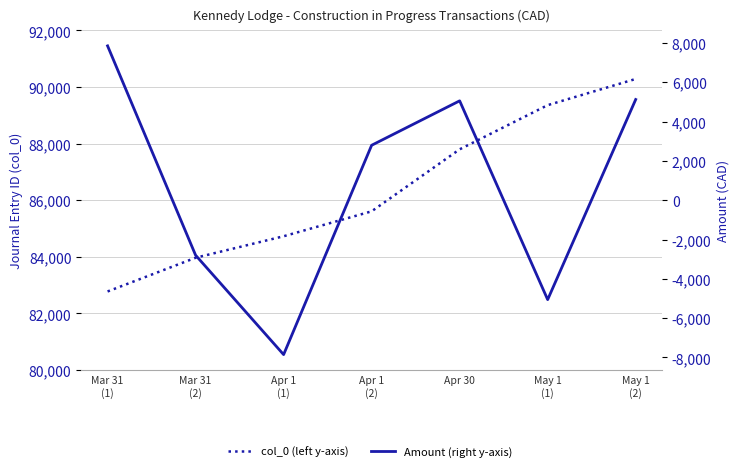

How many values in the Amount (right y-axis) series are below 2796?

3